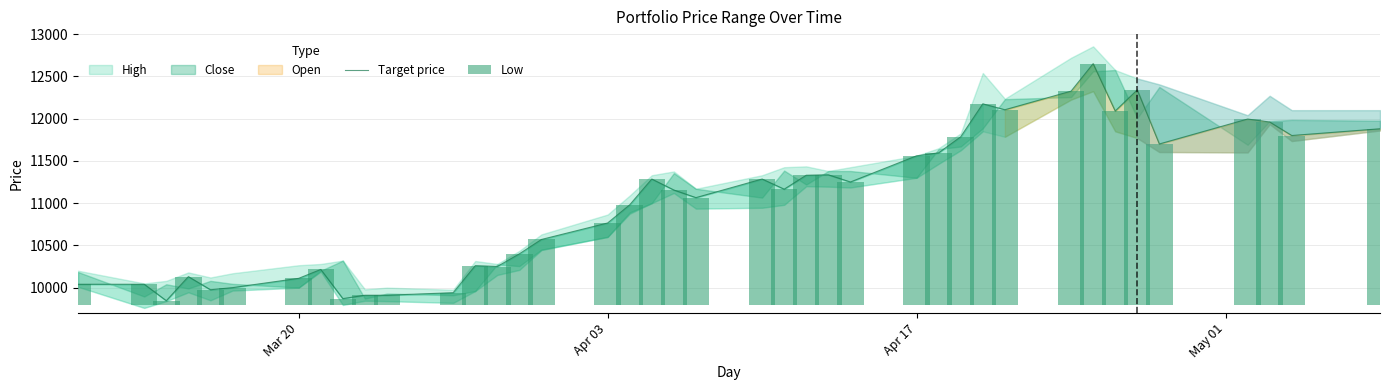

Is the value of Target price at 32 greater than the value of Low at 23?

Yes